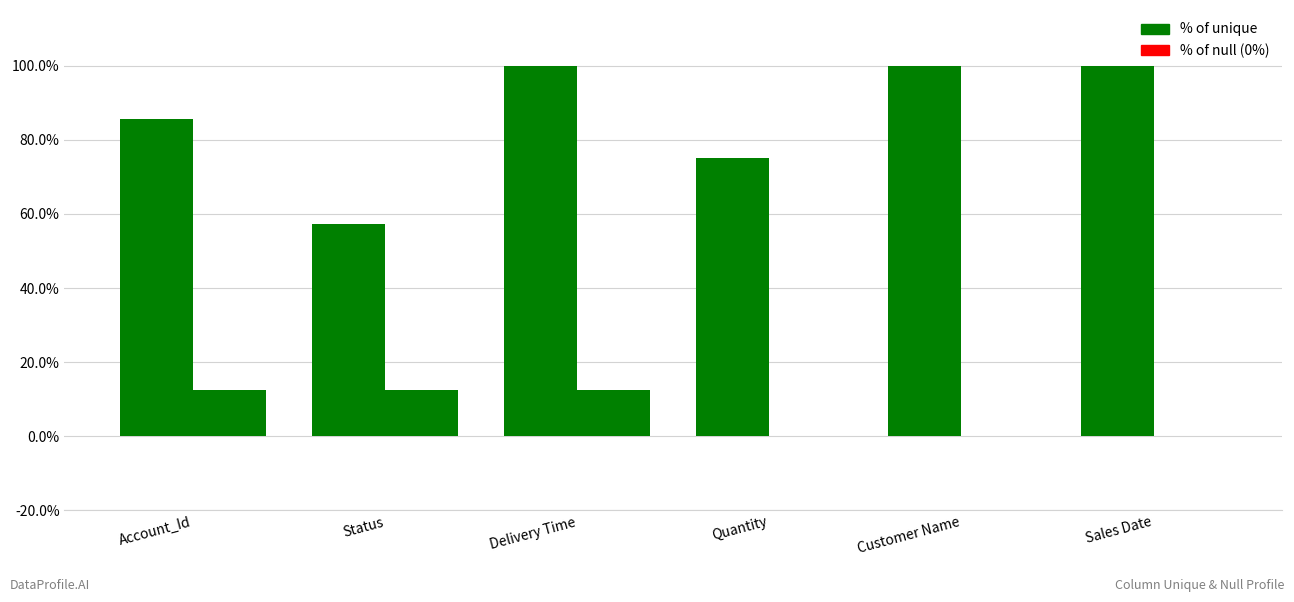

At Quantity, list the series in order from largest to smallest.

% of unique, % of null